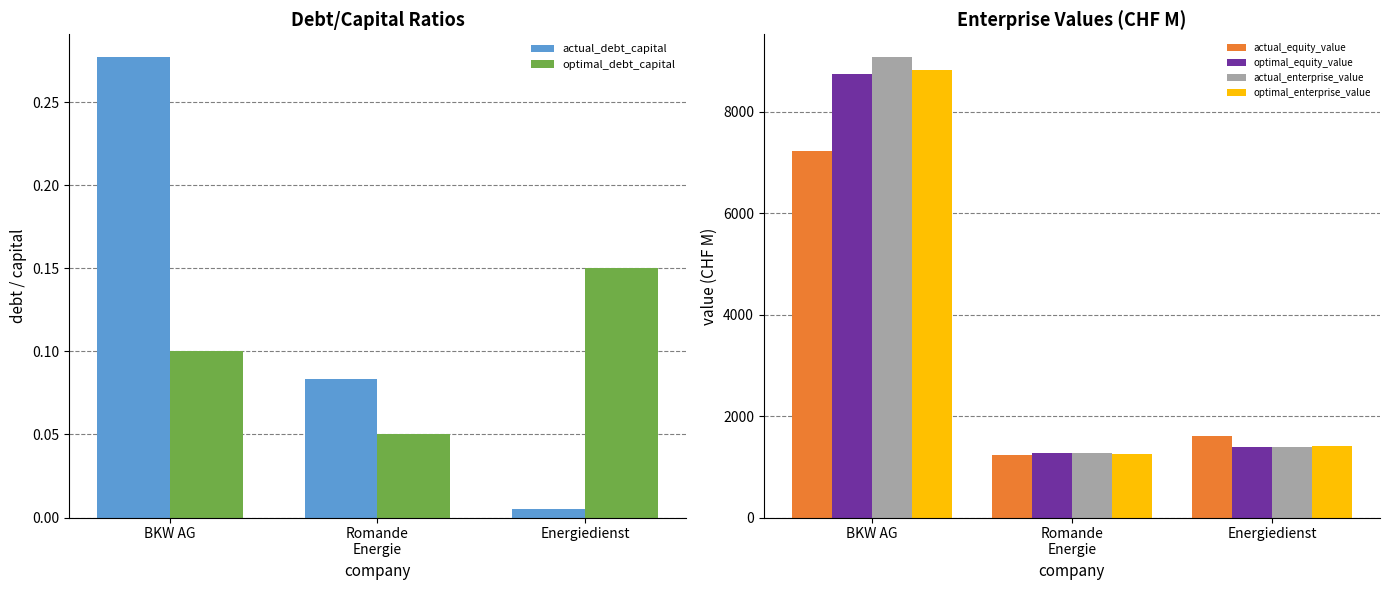

What is the total value across all series at BKW AG?

33856.0